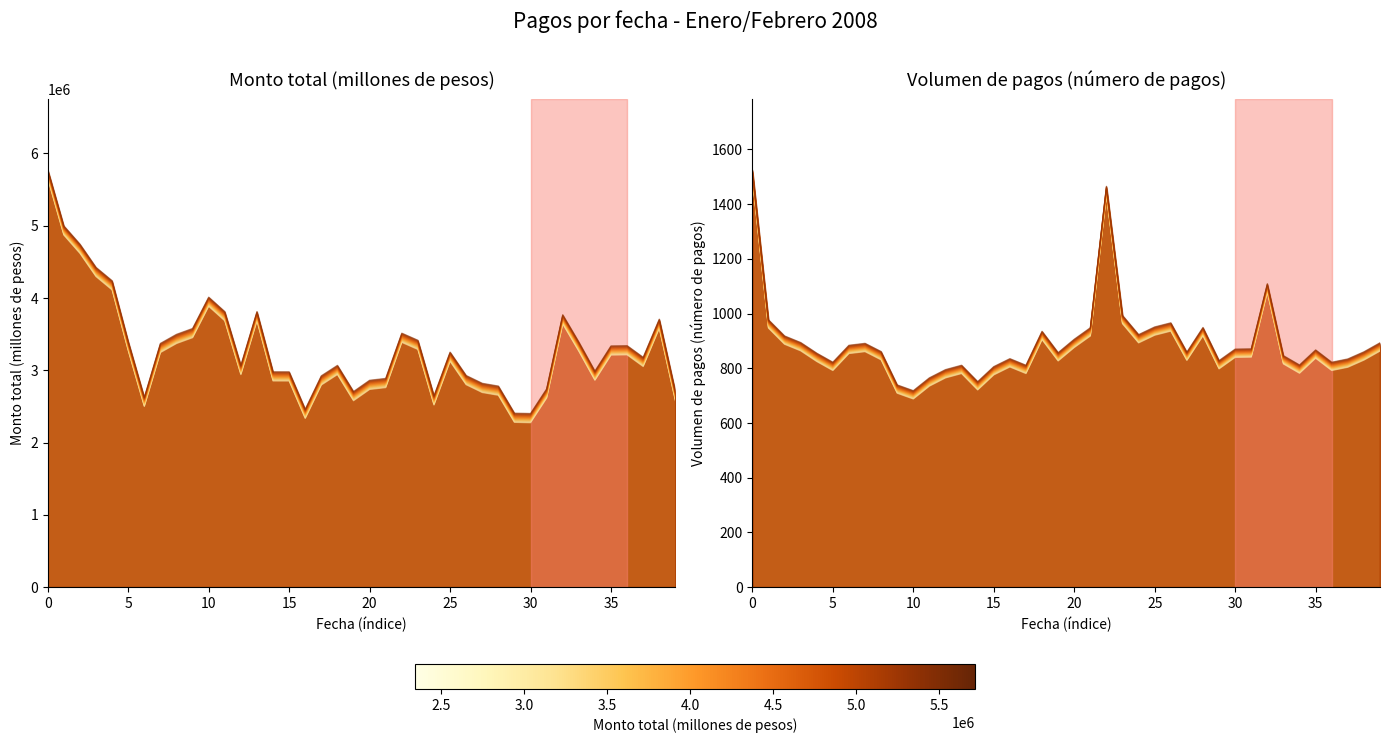

What are all the series names shown in the legend?

Monto total, Volumen de pagos